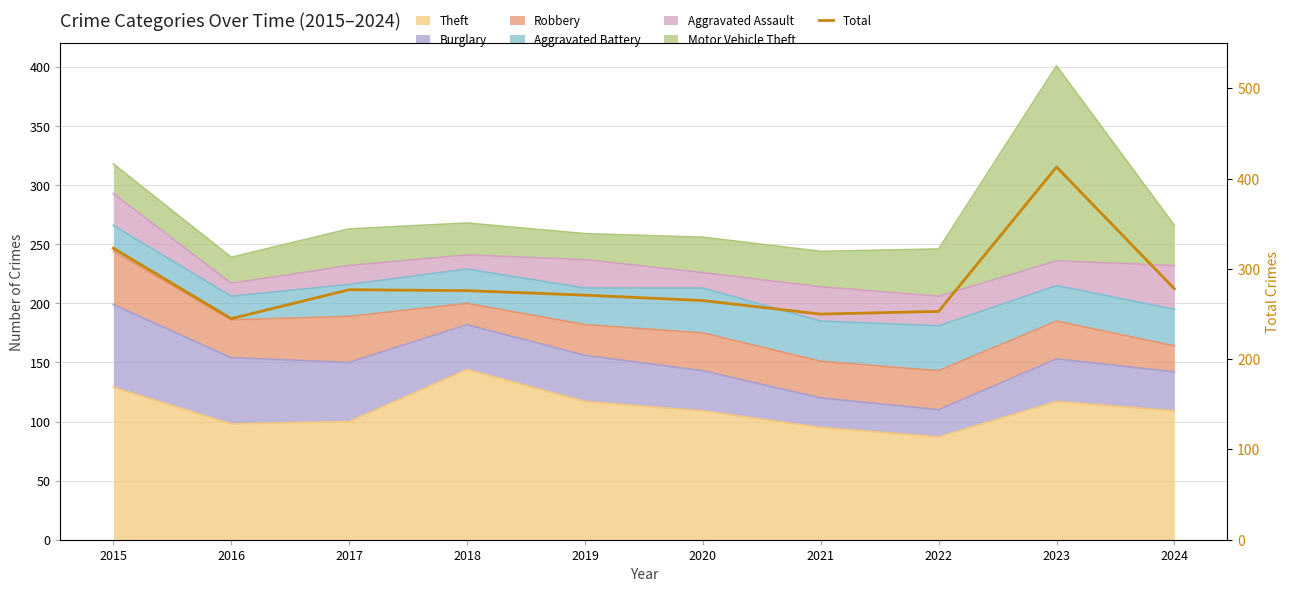

At which category does the data reach its first local valley?

2016